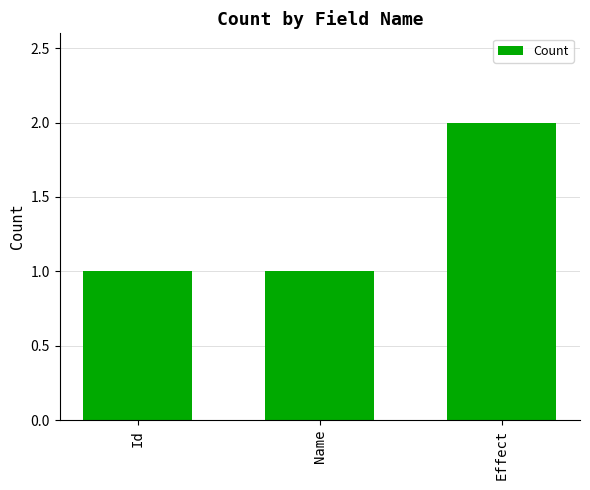

Approximately how many times larger is the value at Effect compared to Name?

2.0